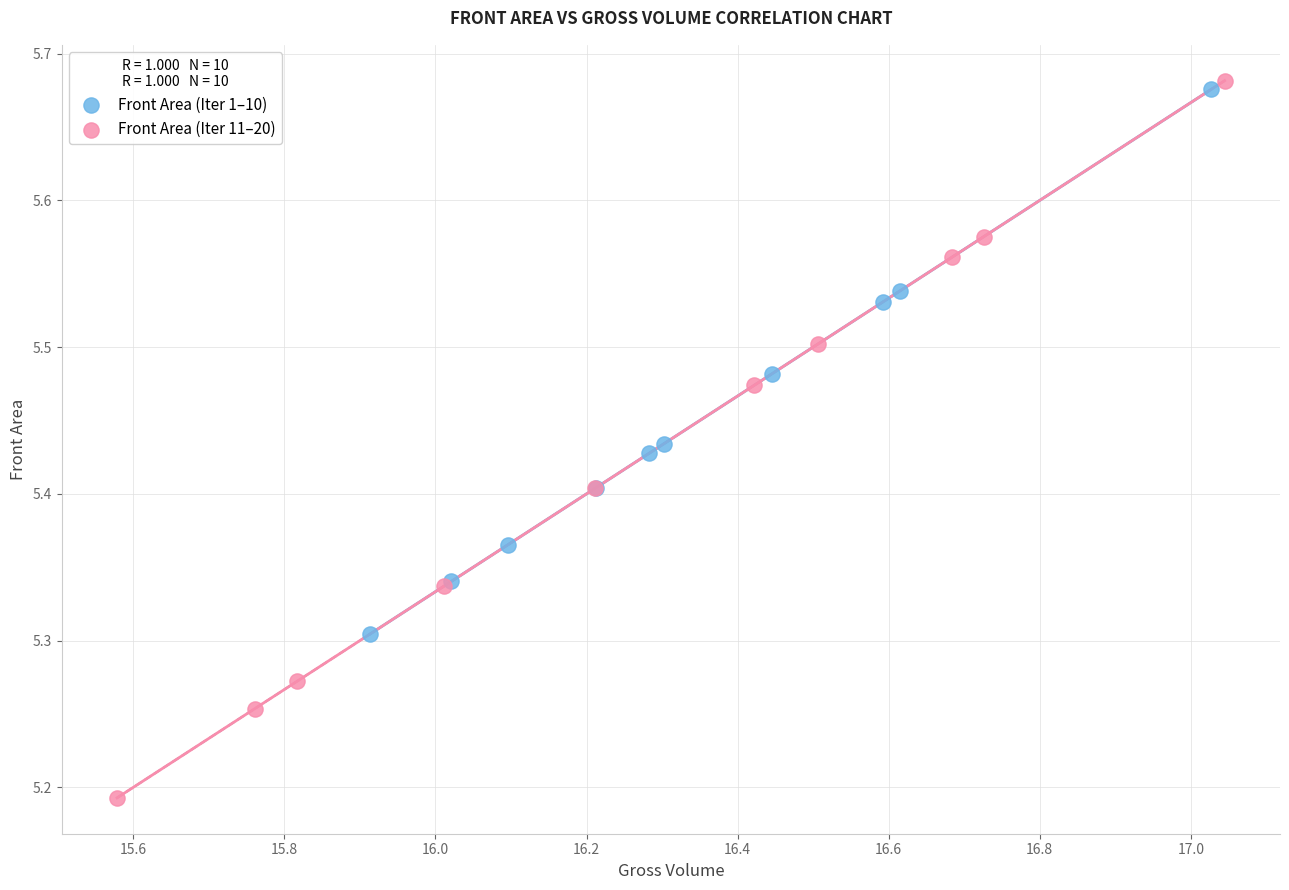

Which series contains the lowest Y value?

Front Area (Iter 11–20)